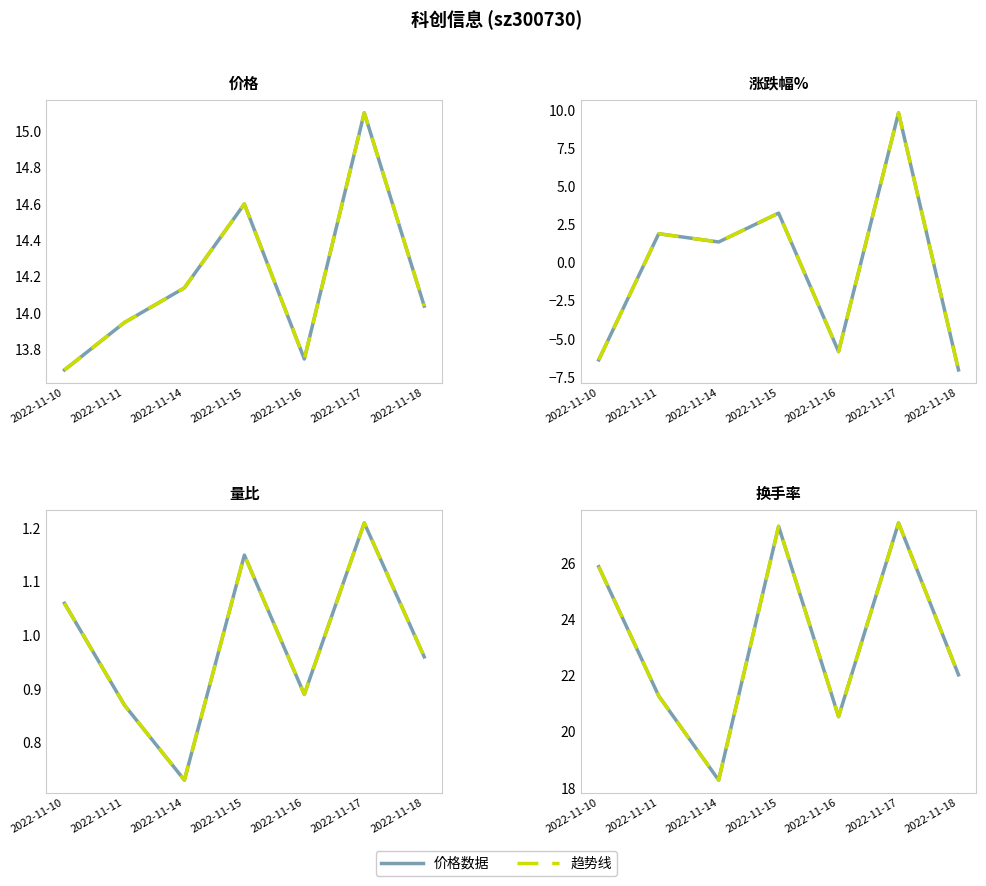

Which category has the highest value across all series?

2022-11-17